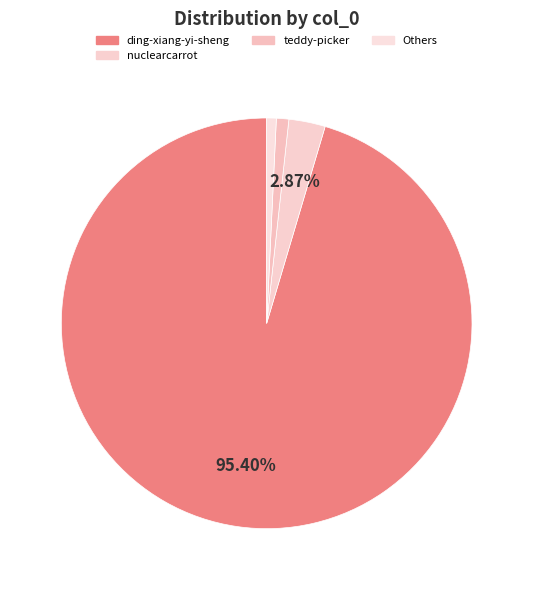

How many slices are in this pie chart?

4